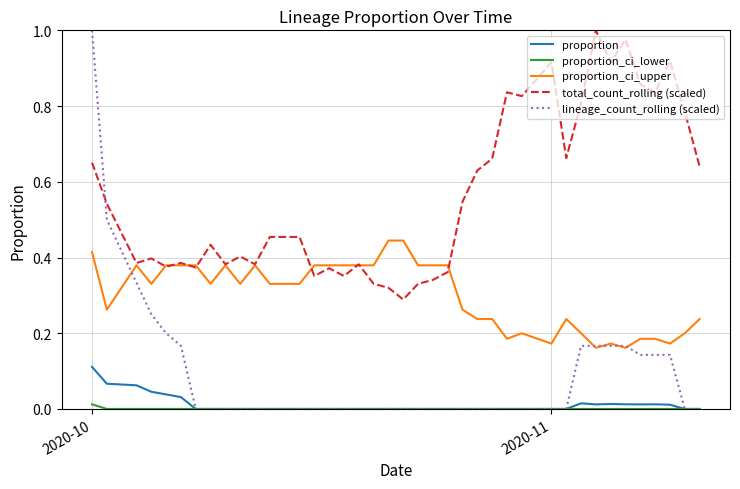

True or false: total_count_rolling (scaled) and lineage_count_rolling (scaled) cross at least once.

True